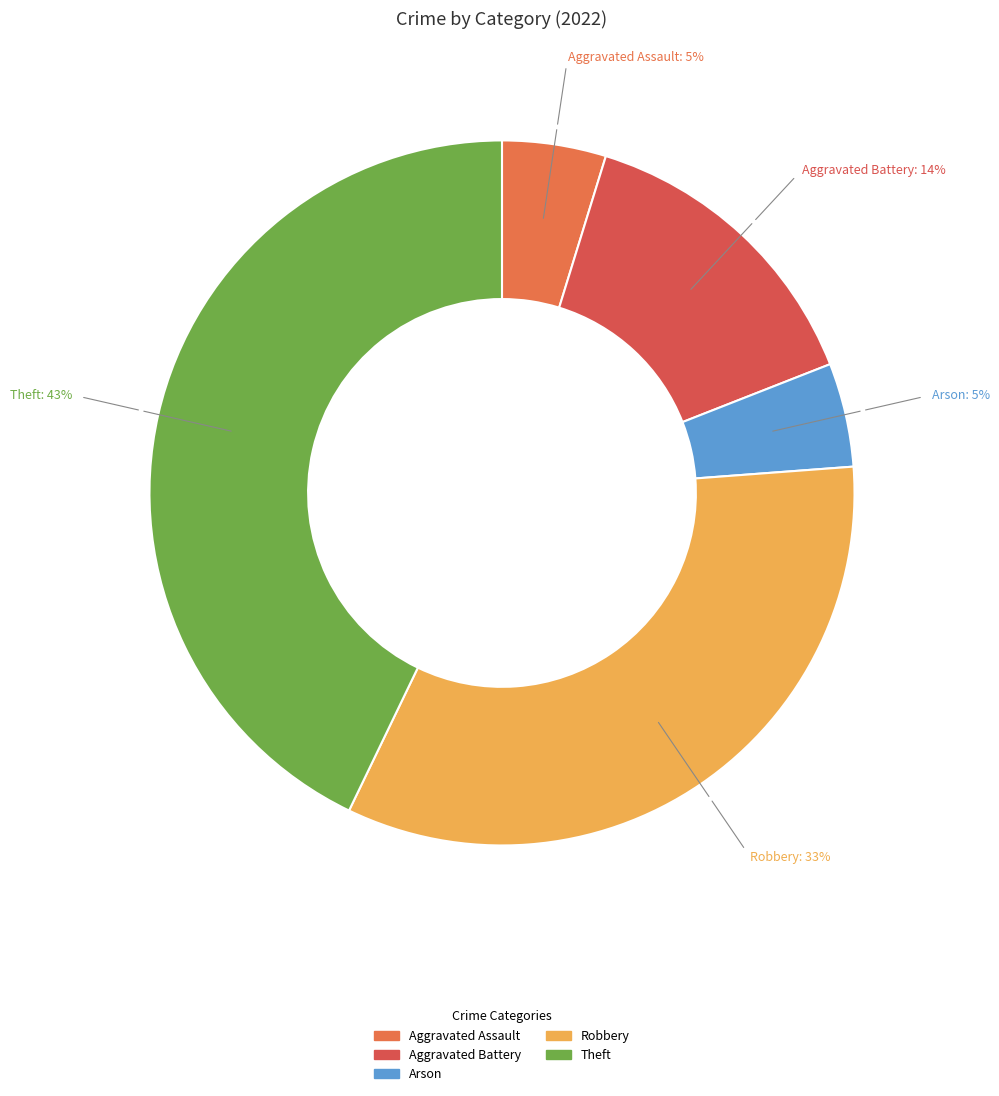

The Theft slice represents 43% of the pie. True or false?

True